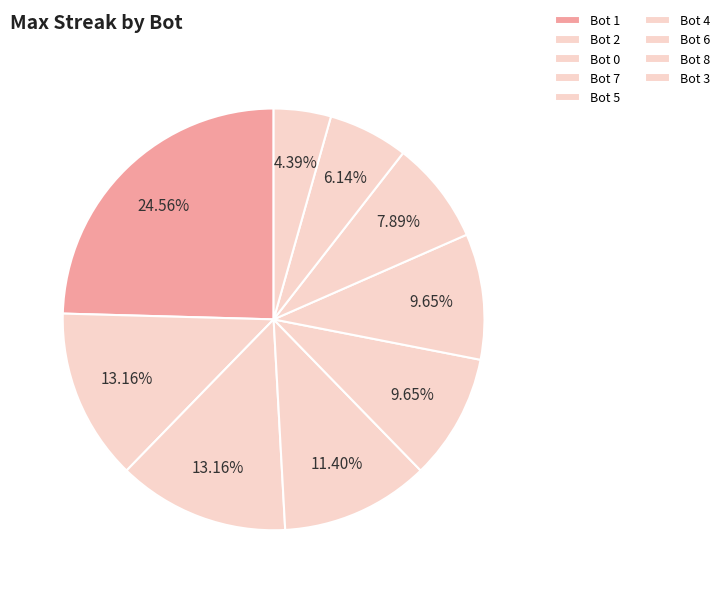

Count the number of slices in the pie.

9